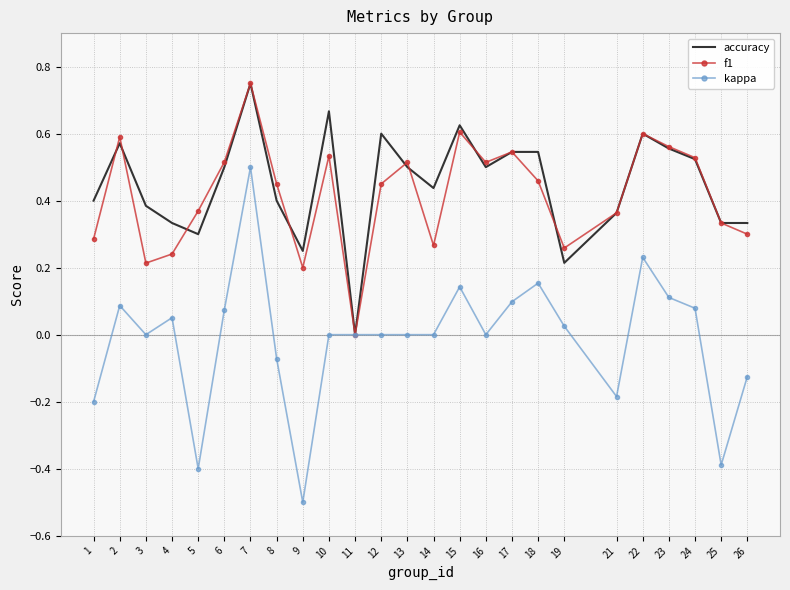

Where is the first local minimum for accuracy?

5